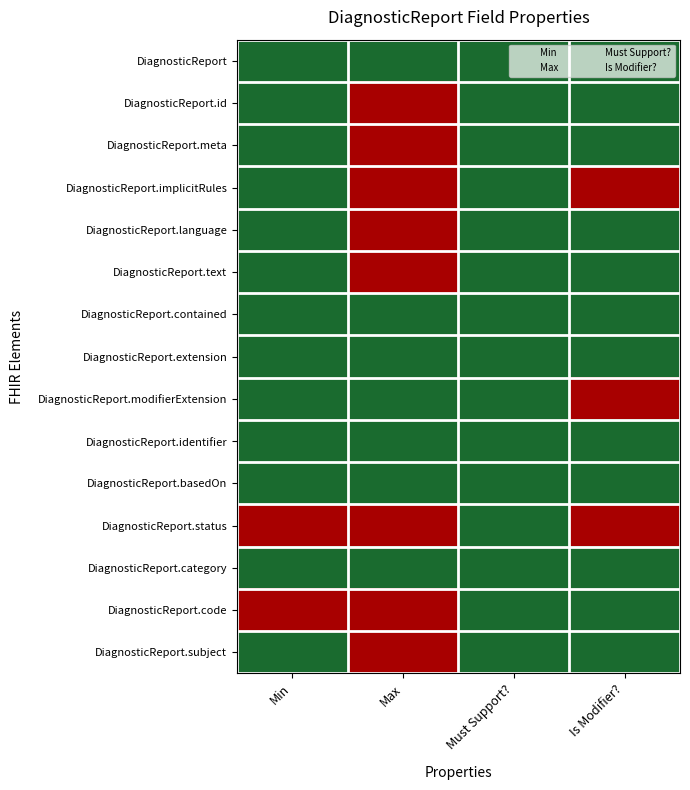

At which category is the sum across all series the highest?

Max